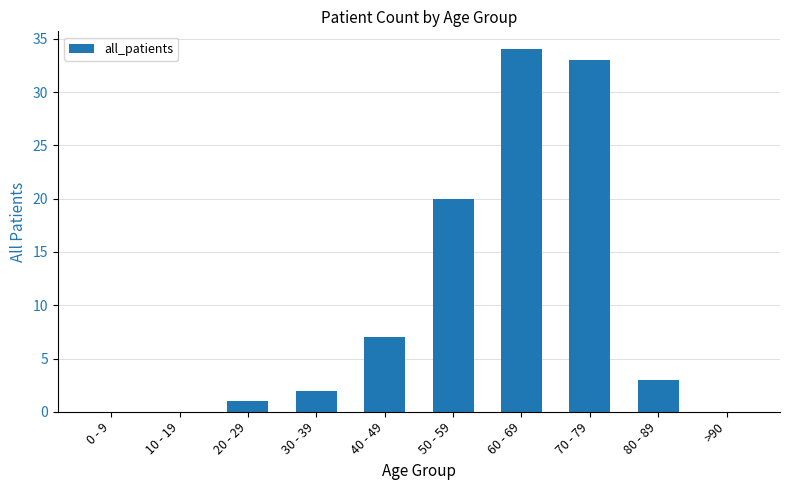

Does the chart contain stacked bars?

No